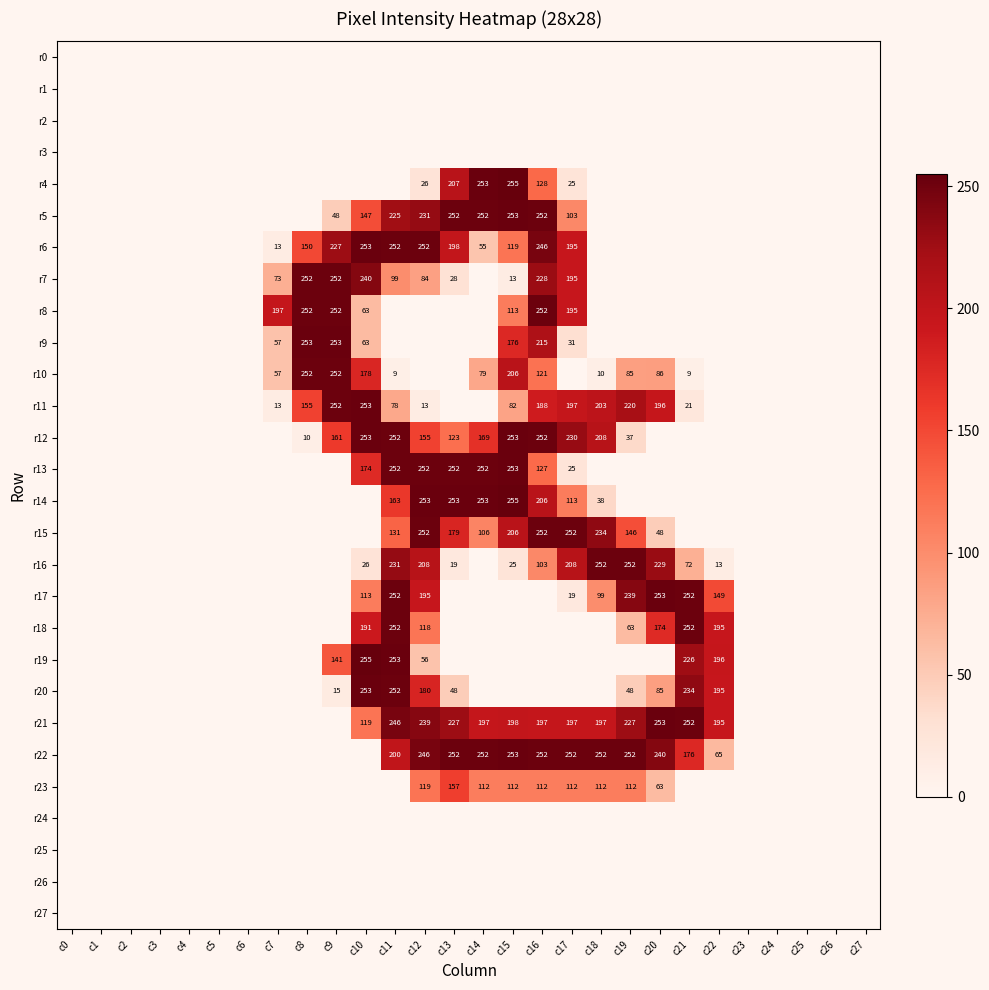

Is it true that r5 equals 329 at c11?

False